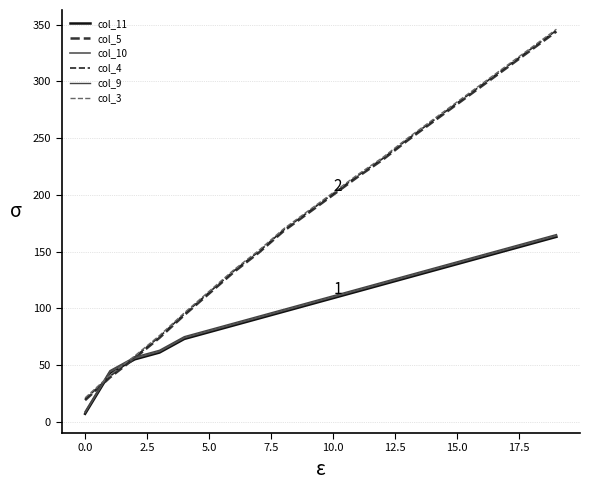

At how many categories does at least one series exceed 72?

17